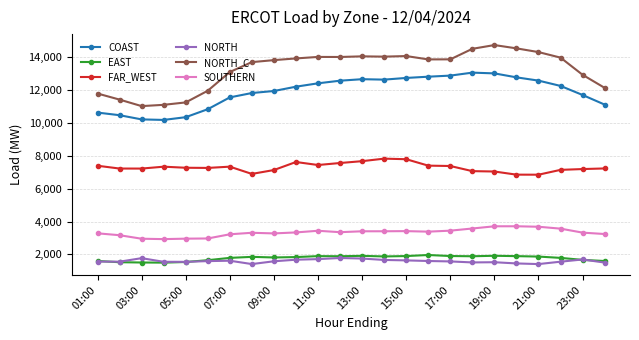

True or false: COAST and SOUTHERN cross at least once.

False